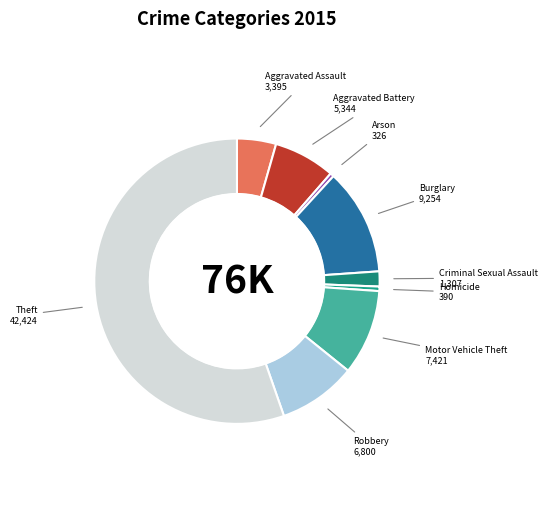

Between Arson and Theft, which is larger?

Theft